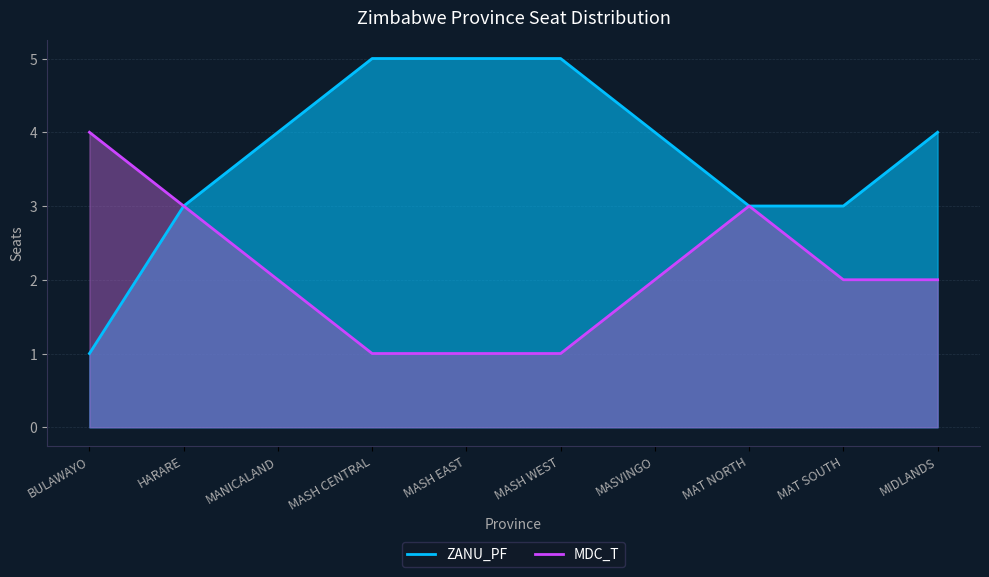

In MDC_T, how many points are higher than both neighbors (excluding endpoints)?

1